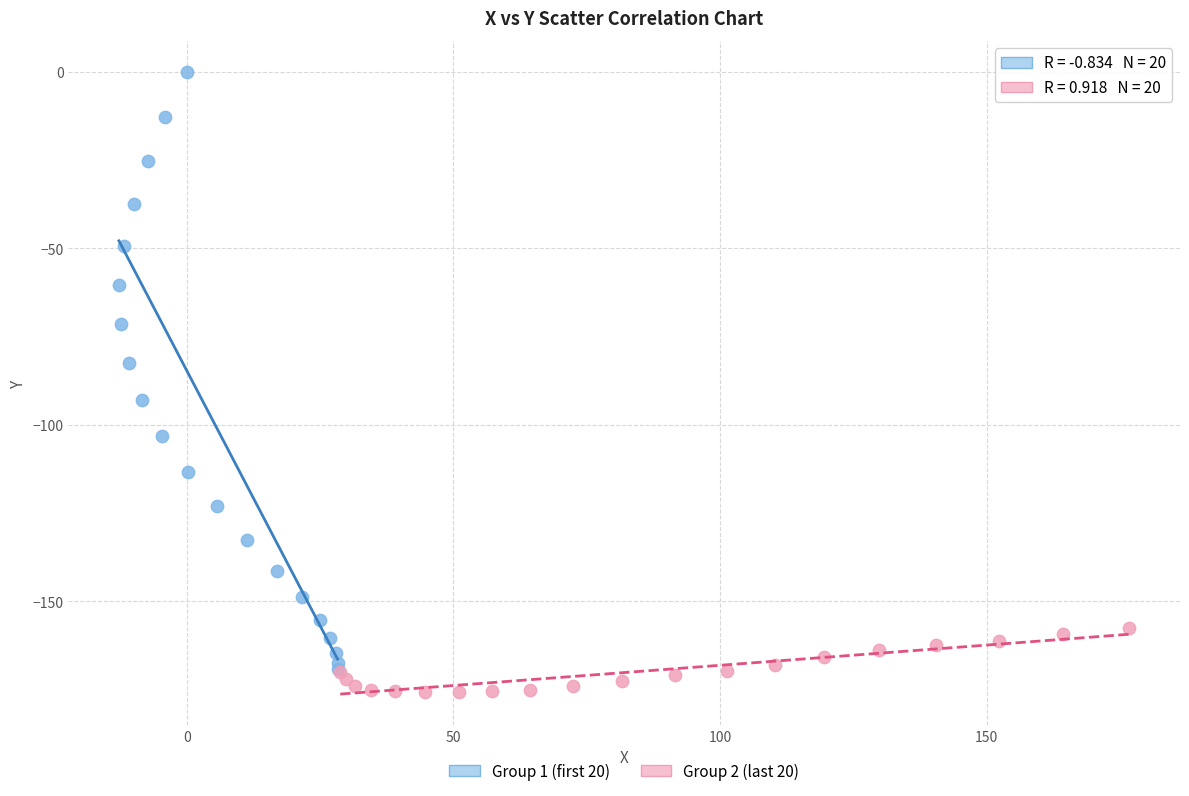

Which series contains the highest Y value?

Group 1 (first 20)